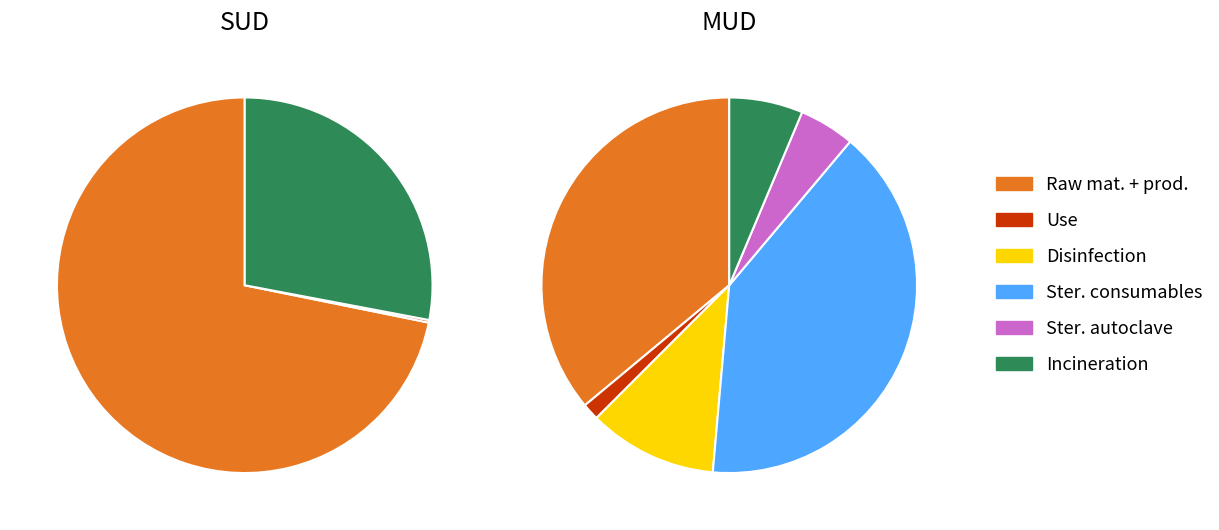

To the nearest percent, what is the combined percentage of MUD and SUD?

100%